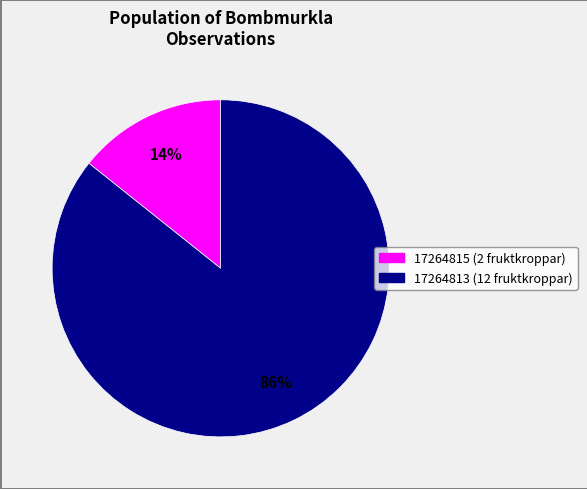

To the nearest percent, what percentage of the pie is 17264815?

14%